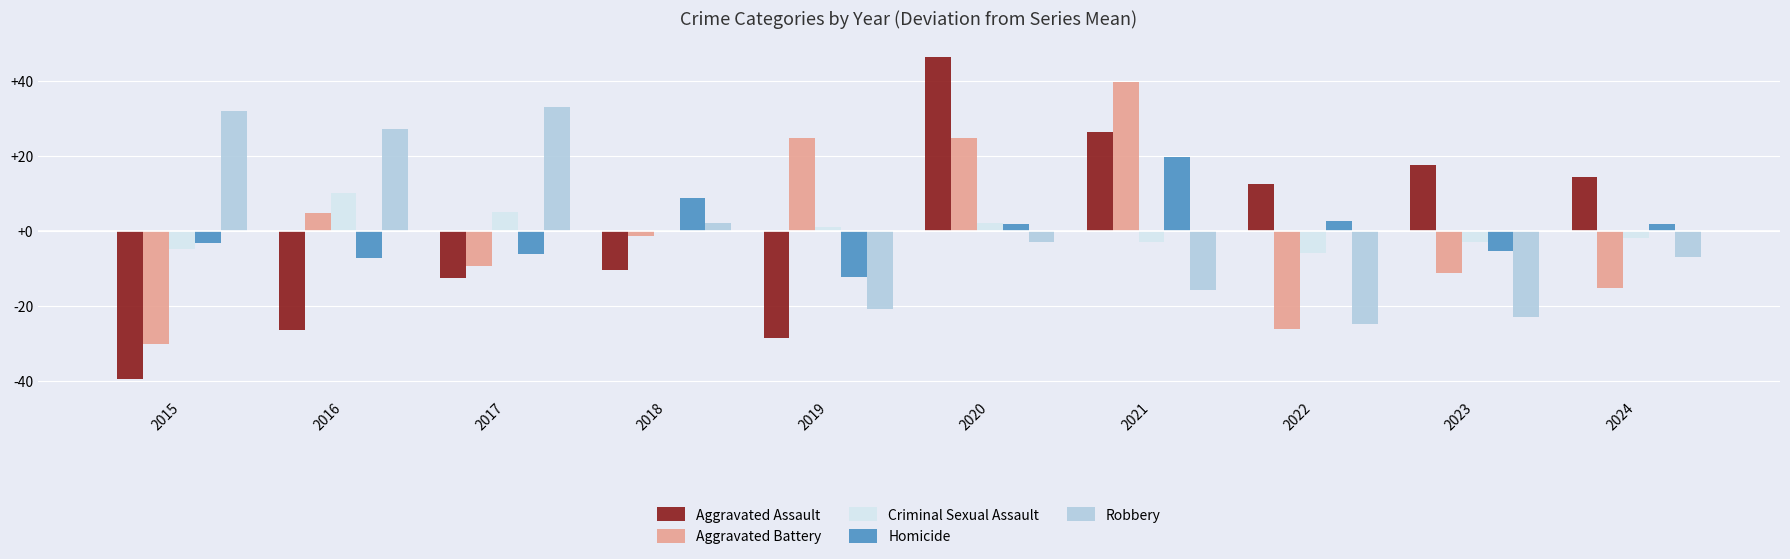

Reading left to right, what are all the values shown in this chart?

Aggravated Assault: -39.5	-26.5	-12.5	-10.5	-28.5	46.5	26.5	12.5	17.5	14.5
Aggravated Battery: -30.3	4.7	-9.3	-1.3	24.7	24.7	39.7	-26.3	-11.3	-15.3
Criminal Sexual Assault: -4.9	10.1	5.1	0.1	1.1	2.1	-2.9	-5.9	-2.9	-1.9
Homicide: -3.3	-7.3	-6.3	8.7	-12.3	1.7	19.7	2.7	-5.3	1.7
Robbery: 32.1	27.1	33.1	2.1	-20.9	-2.9	-15.9	-24.9	-22.9	-6.9